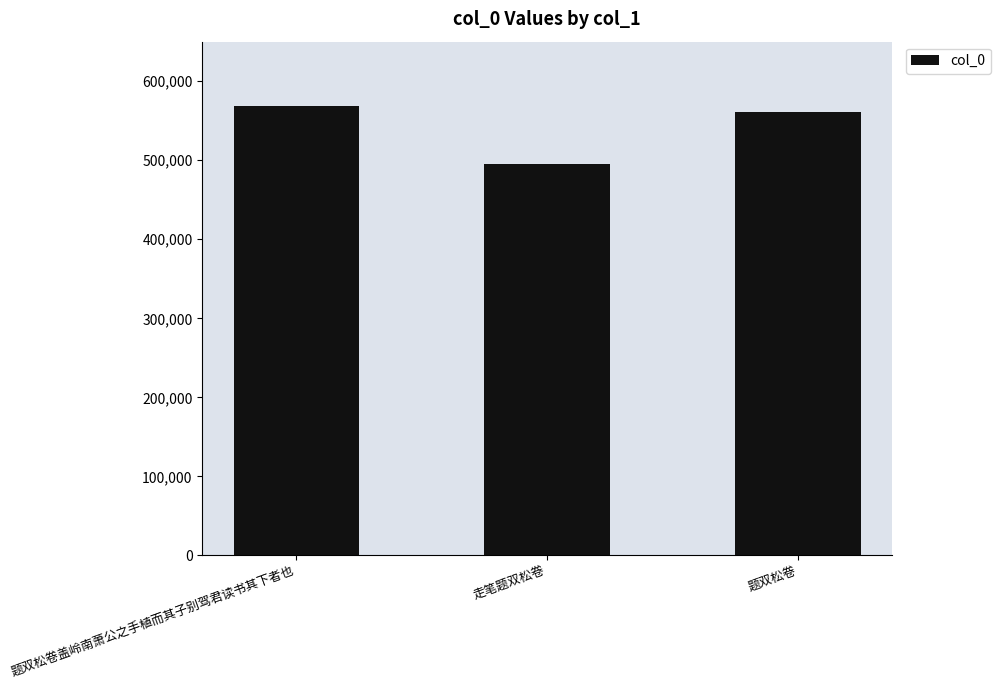

Rank the categories by value from lowest to highest.

走笔题双松卷, 题双松卷, 题双松卷盖岭南萧公之手植而其子别驾君读书其下者也